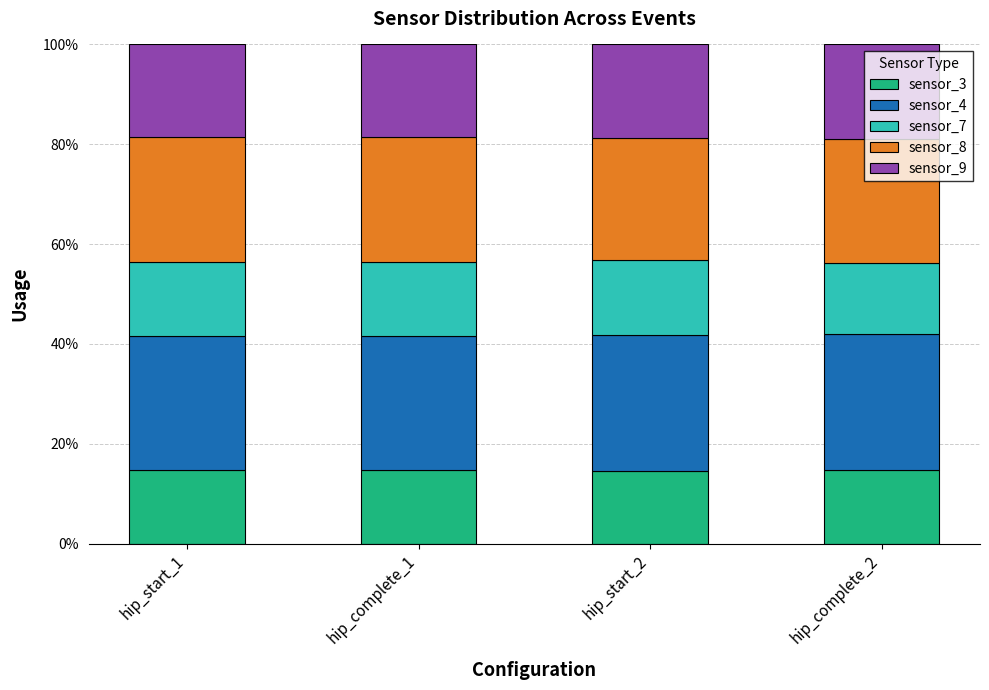

What is the value of the sensor_3 bar at the 2nd from the left?

14.7